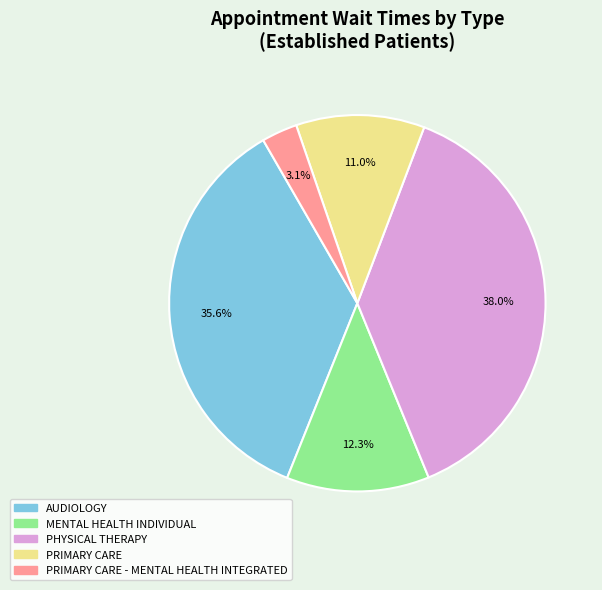

Is there a majority slice in this chart?

No